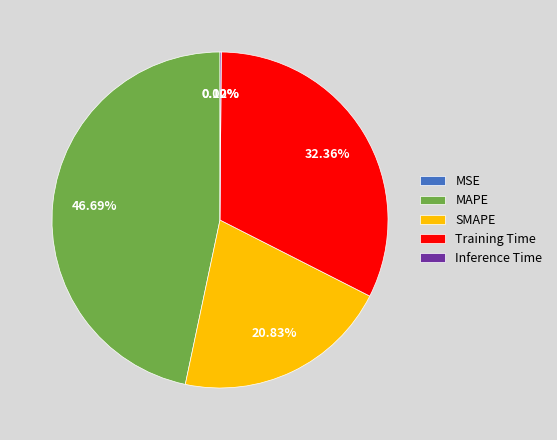

Is there a majority slice in this chart?

No